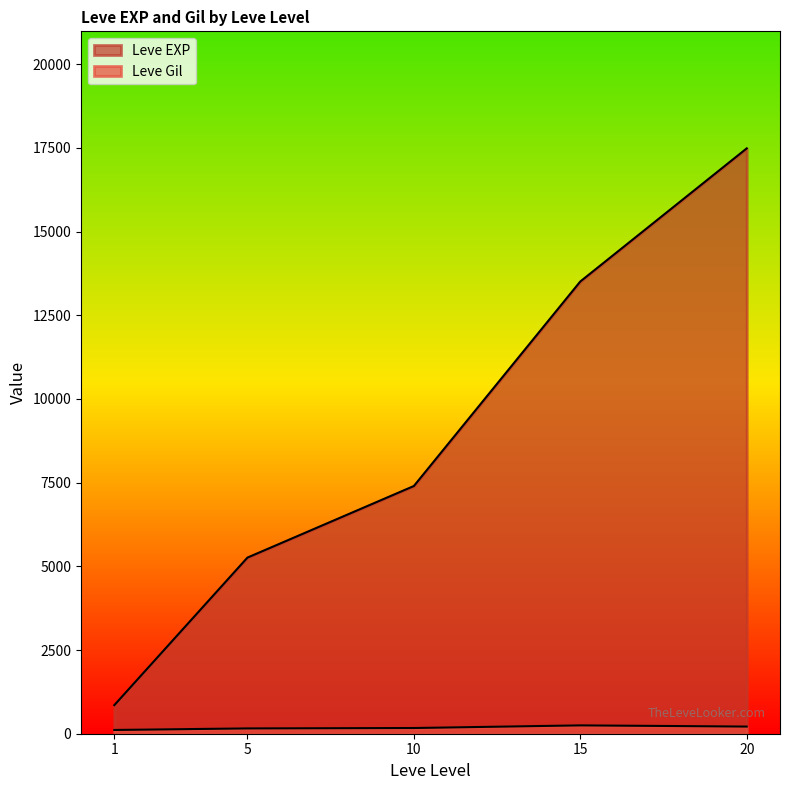

What are all the series names shown in the legend?

Leve EXP, Leve Gil